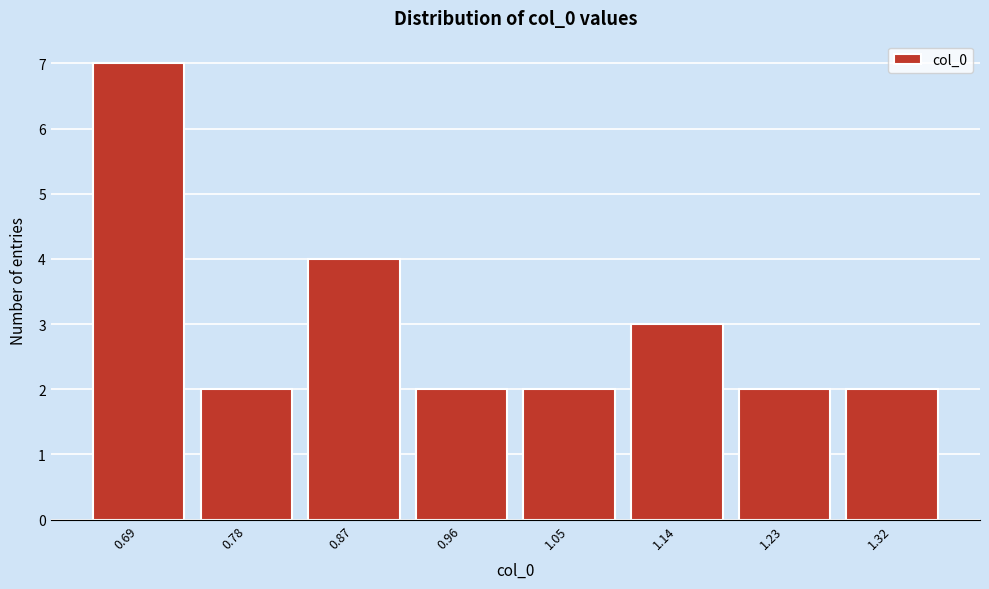

Reading left to right, list all the values displayed in this chart.

7	2	4	2	2	3	2	2